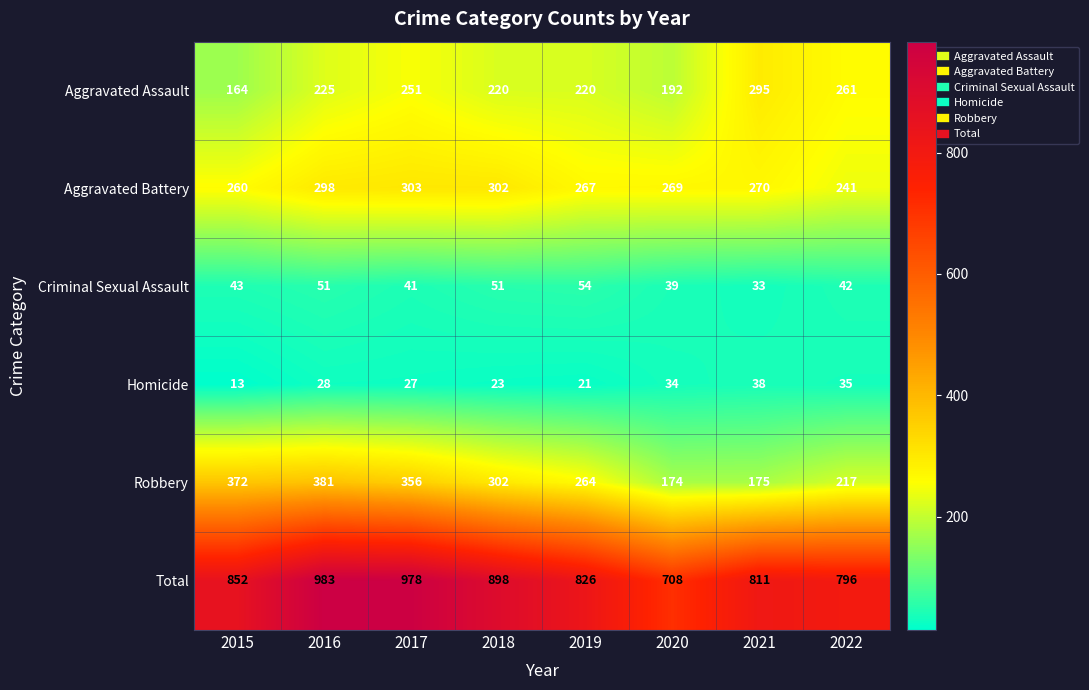

Rank the series at 2020 from lowest to highest value.

Homicide, Criminal Sexual Assault, Robbery, Aggravated Assault, Aggravated Battery, Total